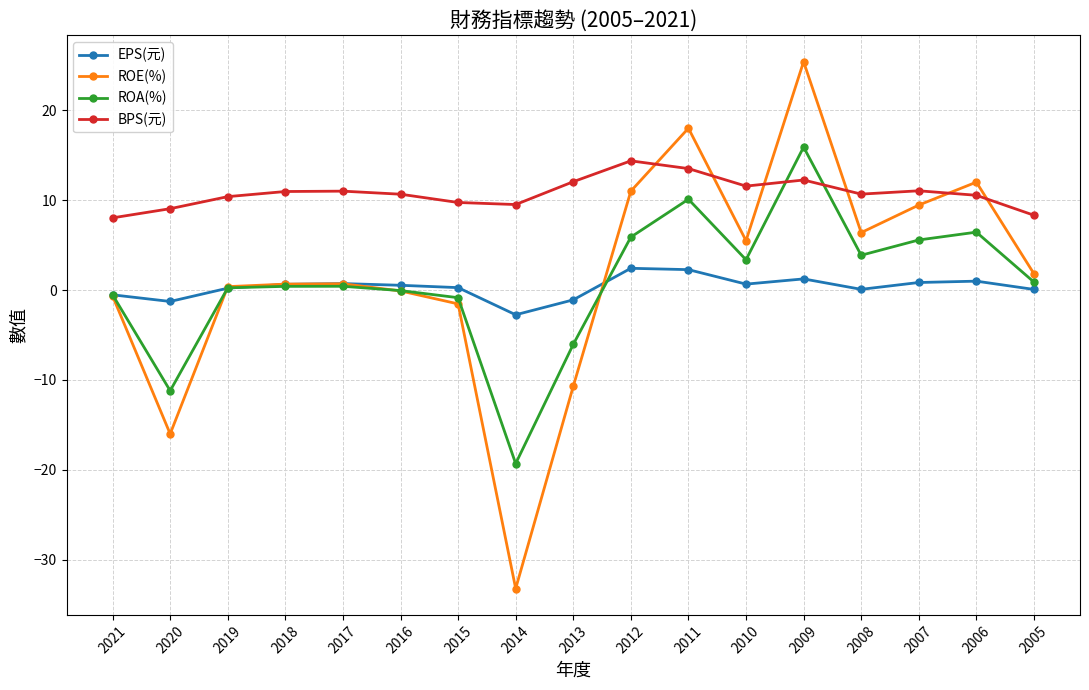

Which series changed the most between 2014 and 2007?

ROE(%)